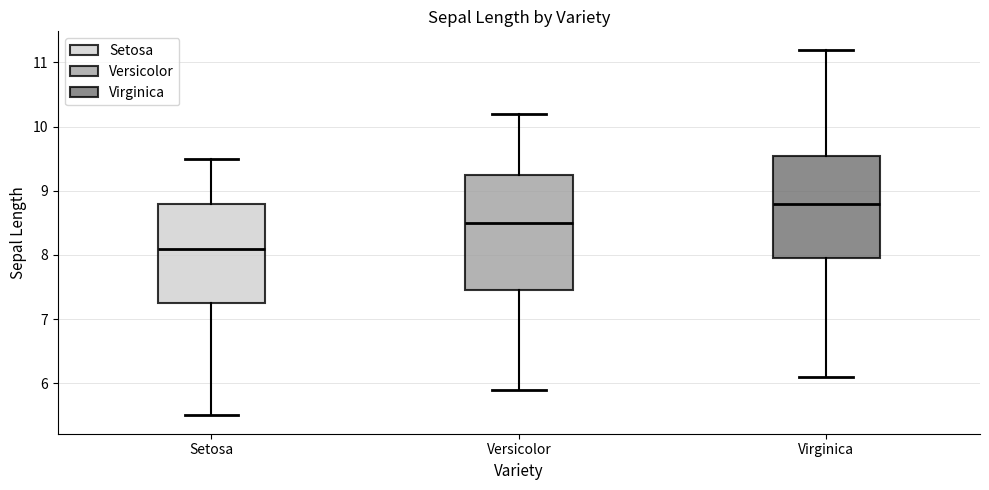

Comparing the boxes themselves (not the whiskers), which one is the tallest?

Versicolor